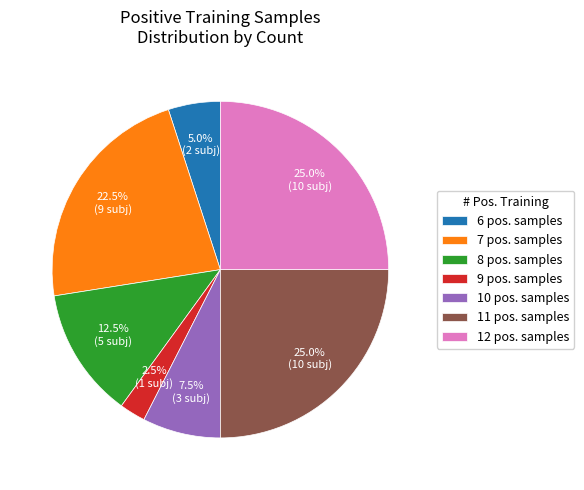

What is the ratio of the value at 7 pos. samples to the value at 8 pos. samples?

1.8